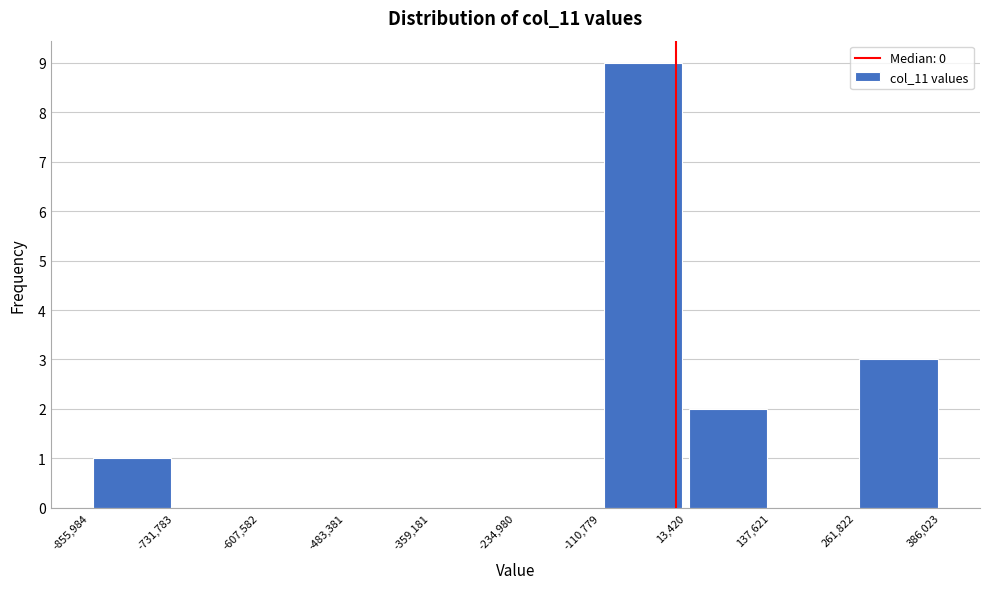

Reading left to right, list every bar in this chart as the range it spans on the x-axis followed by its height. The values are not printed on the chart, so give them approximately, as read against the axis.

-855,984 to -731,783: 1
-731,783 to -607,582: 0
-607,582 to -483,381: 0
-483,381 to -359,181: 0
-359,181 to -234,980: 0
-234,980 to -110,779: 0
-110,779 to 13,420: 9
13,420 to 137,621: 2
137,621 to 261,822: 0
261,822 to 386,023: 3